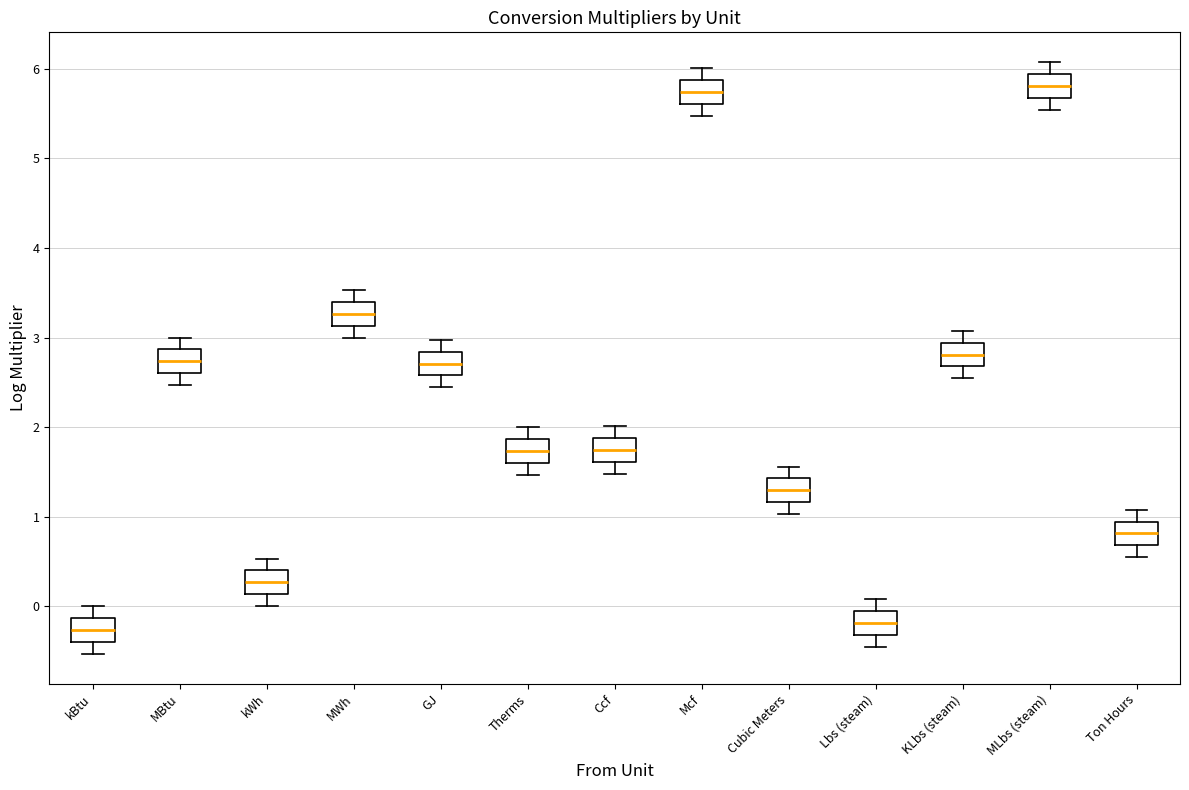

Where is the lower edge of the box for MLbs (steam) on the y-axis? The values are not printed on the chart, so give them approximately, as read against the axis.

5.7